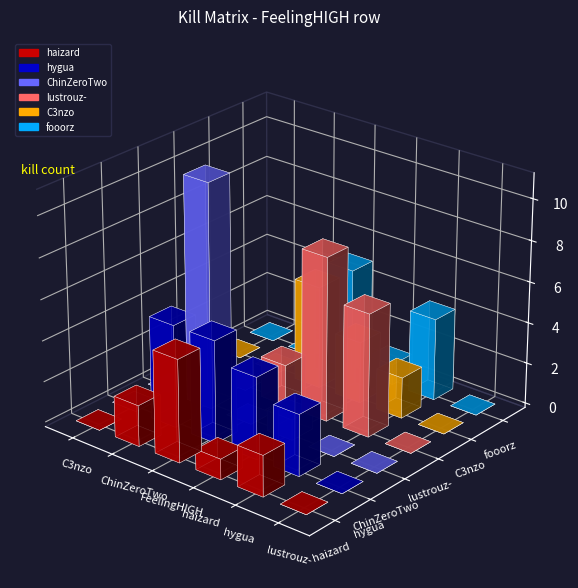

Is it true that haizard equals 1 at ChinZeroTwo?

False